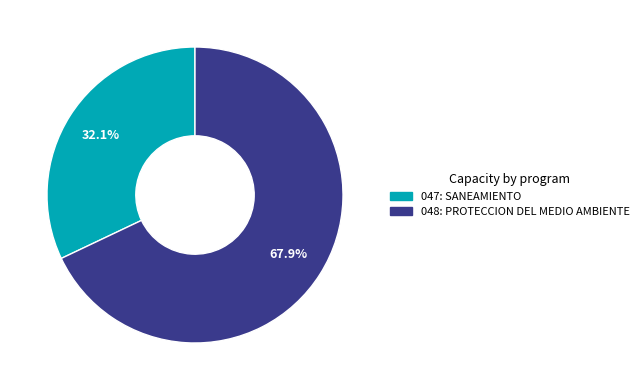

To the nearest percent, what is the average slice percentage?

50%